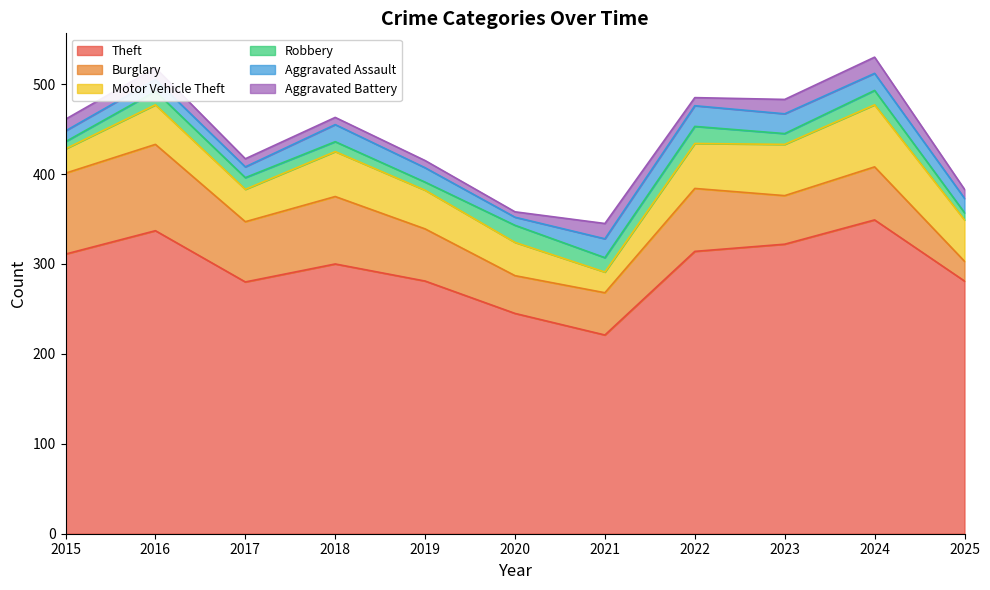

Is the value of Aggravated Assault at 2021 greater than the value of Theft at 2019?

No